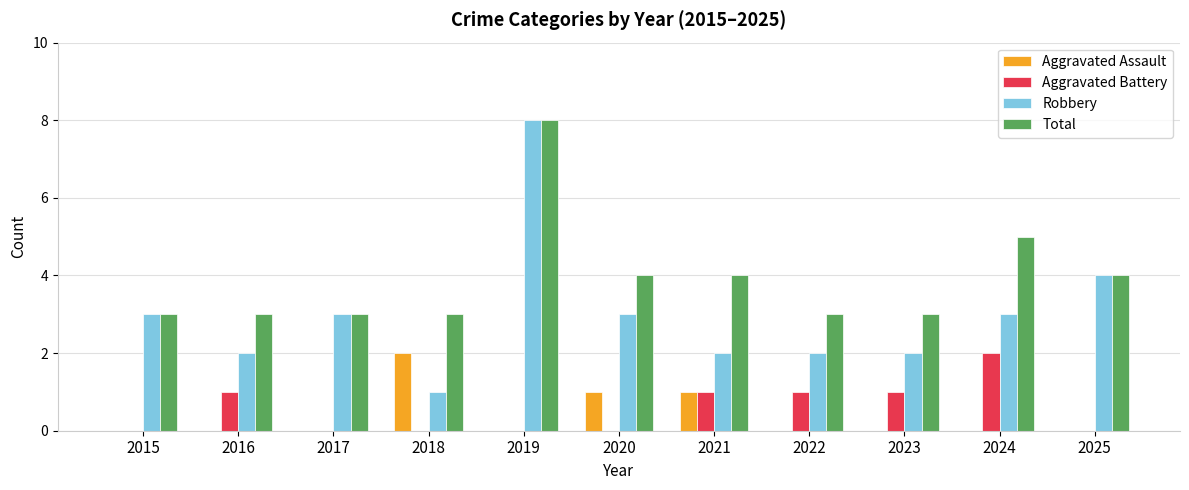

Reading right to left, extract all data points from this chart.

Aggravated Assault: 2025=0	2024=0	2023=0	2022=0	2021=1	2020=1	2019=0	2018=2	2017=0	2016=0	2015=0
Aggravated Battery: 2025=0	2024=2	2023=1	2022=1	2021=1	2020=0	2019=0	2018=0	2017=0	2016=1	2015=0
Robbery: 2025=4	2024=3	2023=2	2022=2	2021=2	2020=3	2019=8	2018=1	2017=3	2016=2	2015=3
Total: 2025=4	2024=5	2023=3	2022=3	2021=4	2020=4	2019=8	2018=3	2017=3	2016=3	2015=3